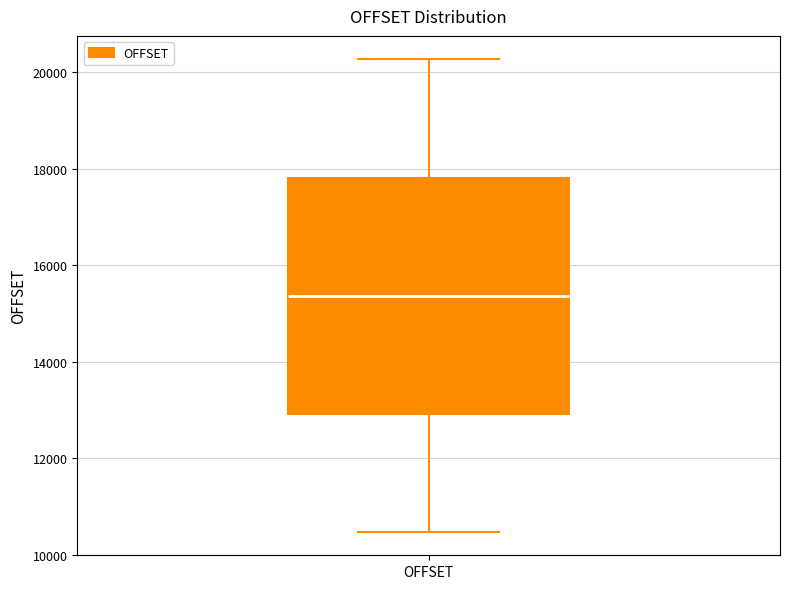

Where is the lower edge of the box for OFFSET on the y-axis? The values are not printed on the chart, so give them approximately, as read against the axis.

13000